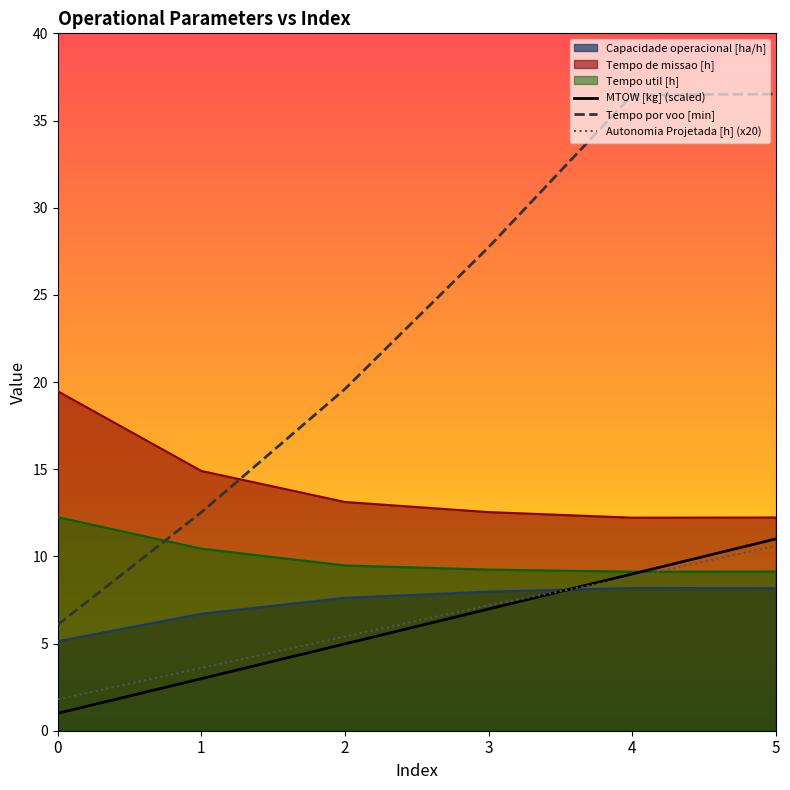

Which series changed the most between 4 and 5?

MTOW [kg] (scaled)